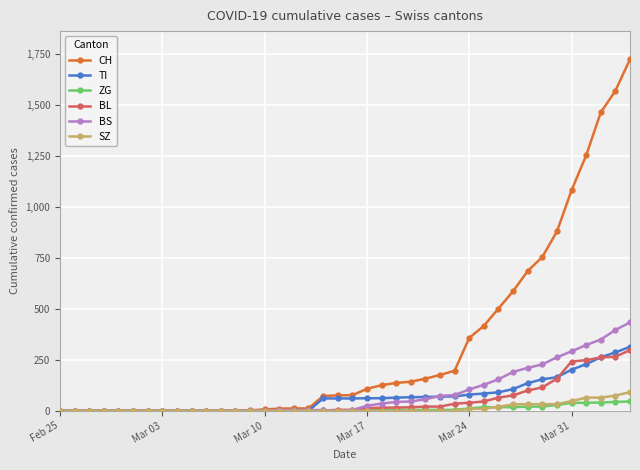

What is the difference between the maximum and minimum values in the BS series?

434